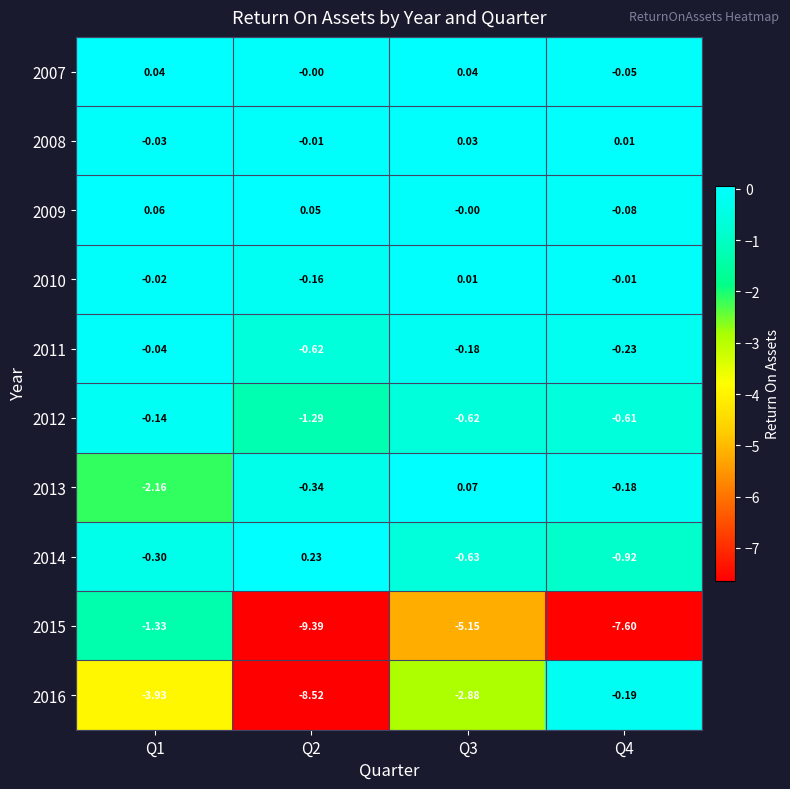

Which series has the widest spread of values?

2016